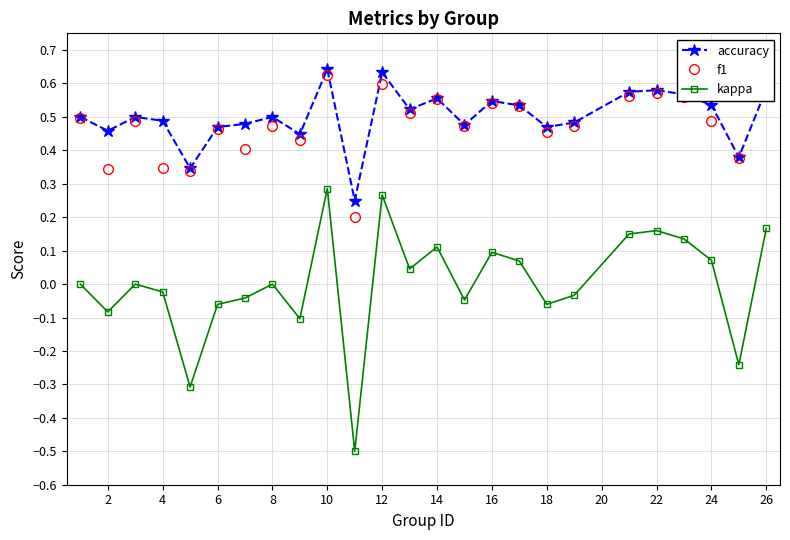

Does the chart display data point markers on the line(s)?

Yes